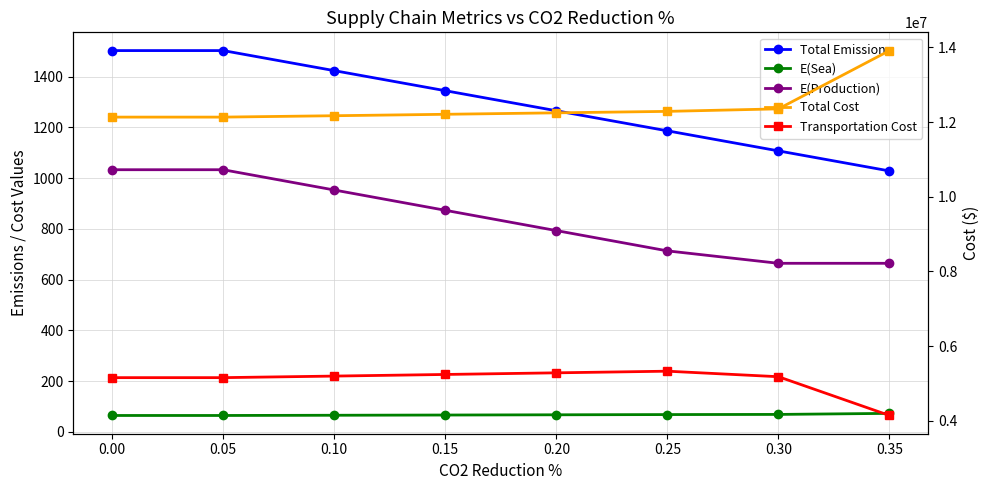

True or false: E(Sea) has more than 0 interior local peaks.

False